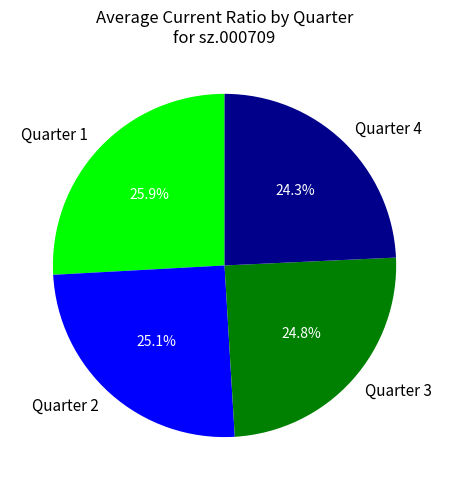

To the nearest percent, what is the average slice percentage?

25%